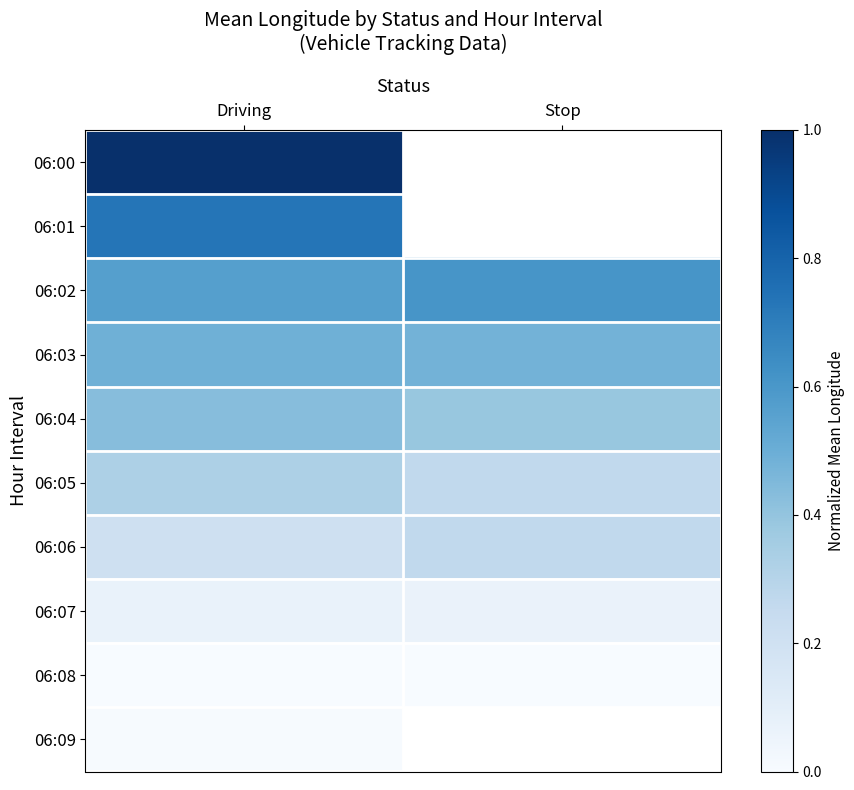

What is the difference between the highest and lowest values at Driving?

1.0